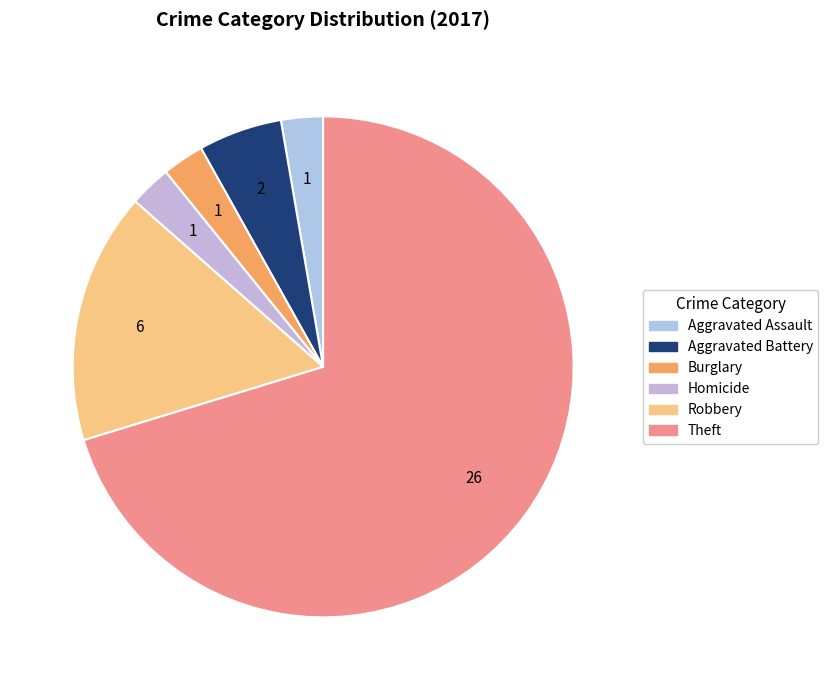

How many slices are in this pie chart?

6